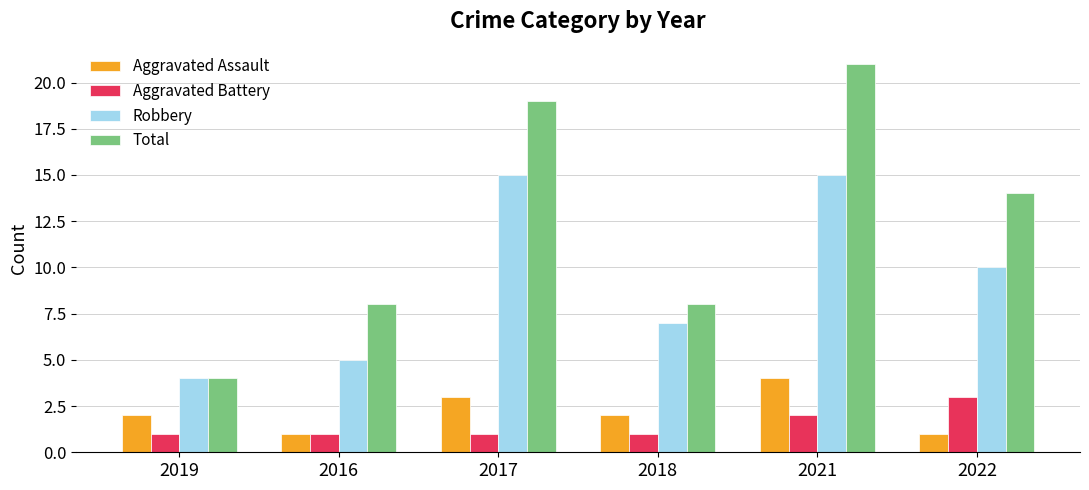

Which series has the widest spread of values?

Total